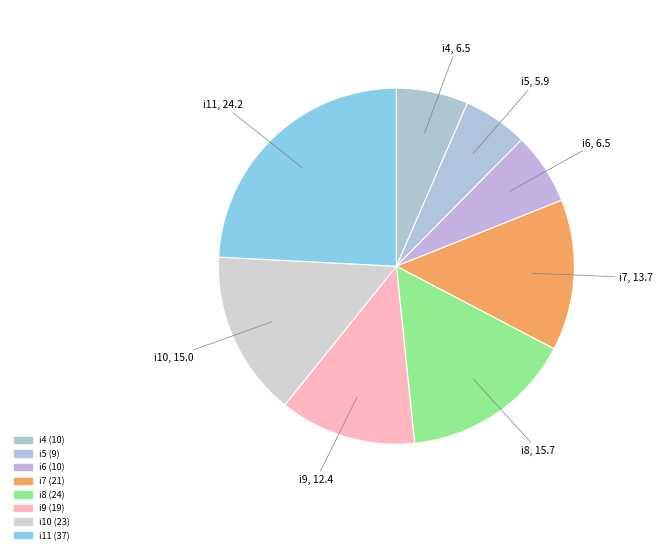

Is i5 the majority of the pie?

No